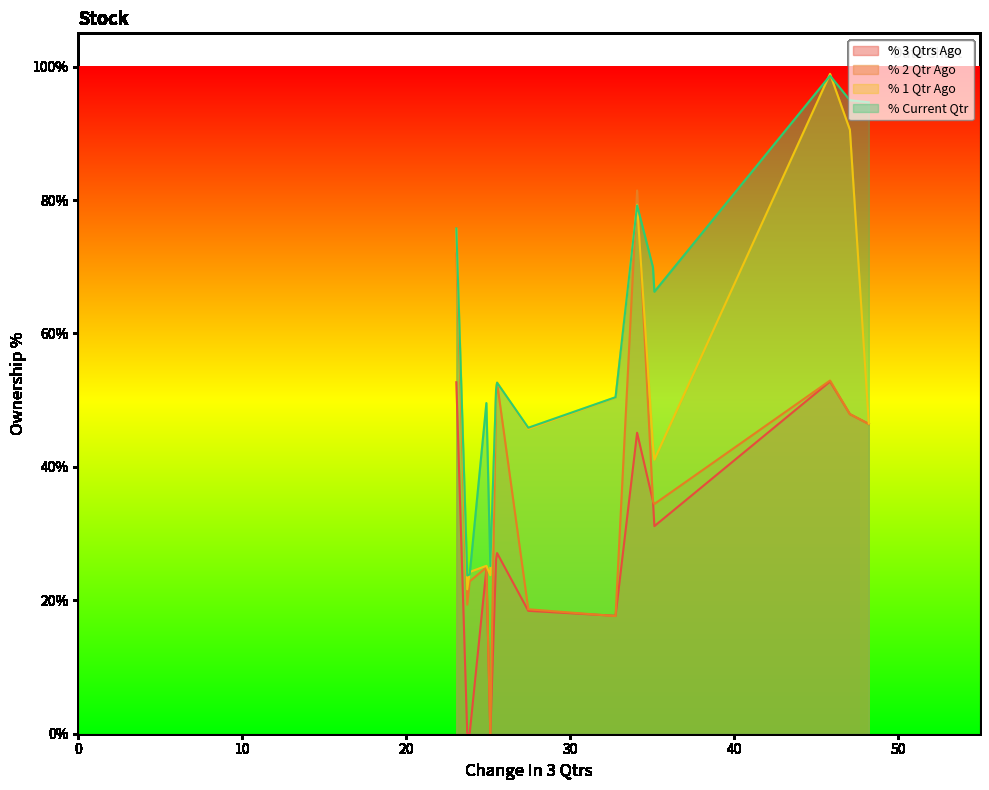

Rank the series by their average value, from highest to lowest.

% Current Qtr, % 1 Qtr Ago, % 2 Qtr Ago, % 3 Qtrs Ago